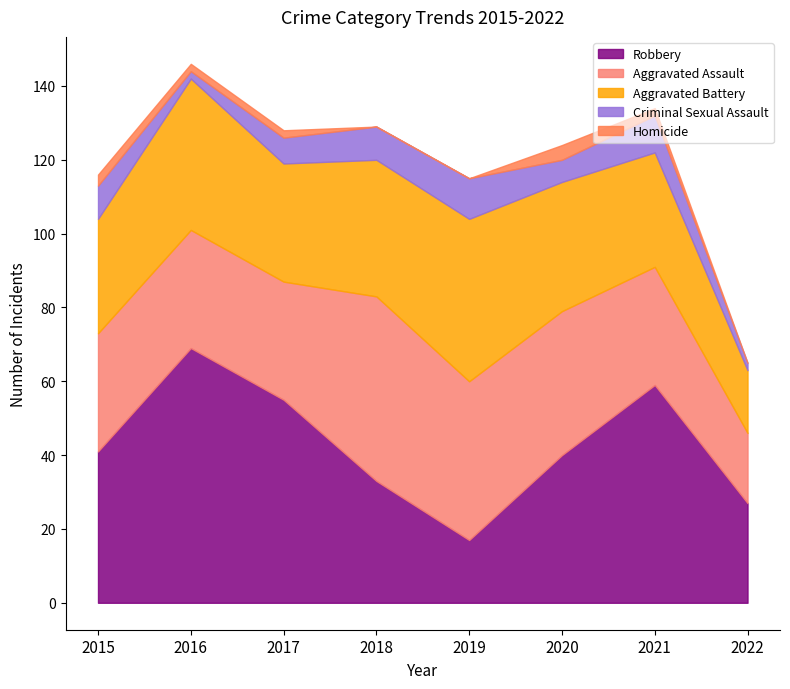

Does the chart have visible grid lines?

No